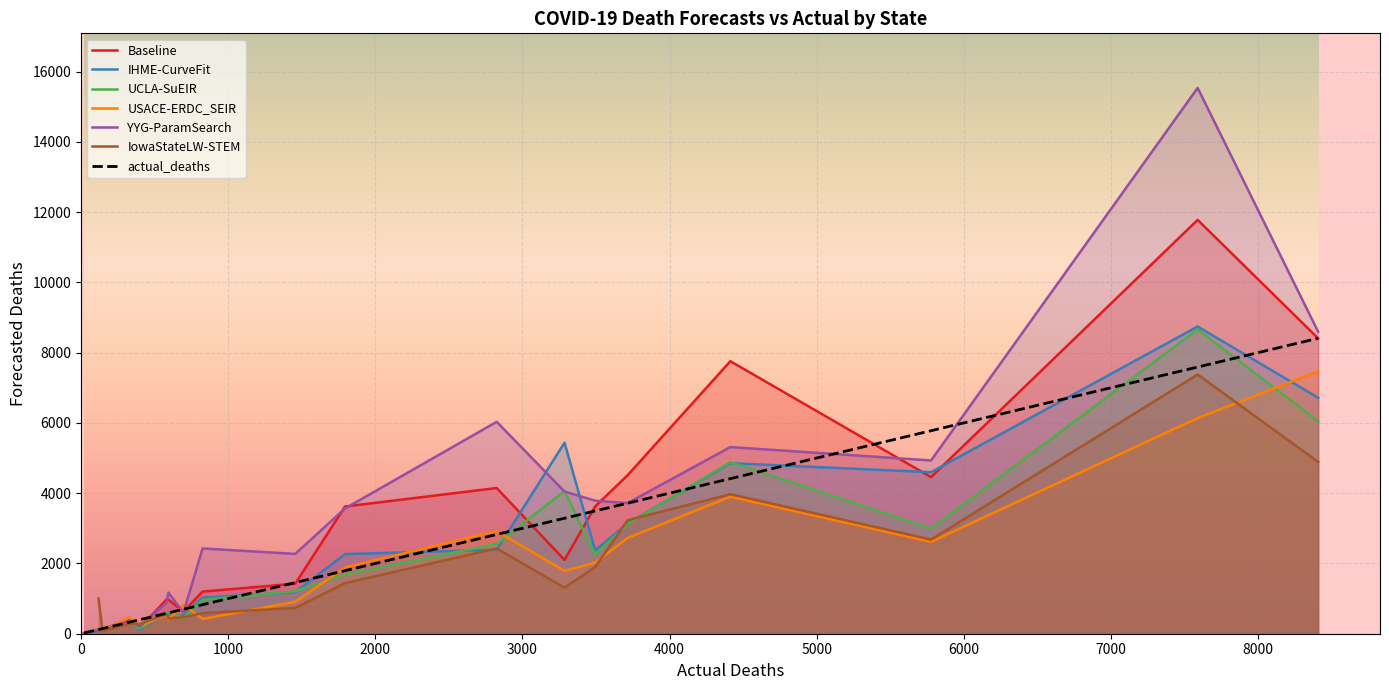

Is it true that the value at 3 is 171?

False